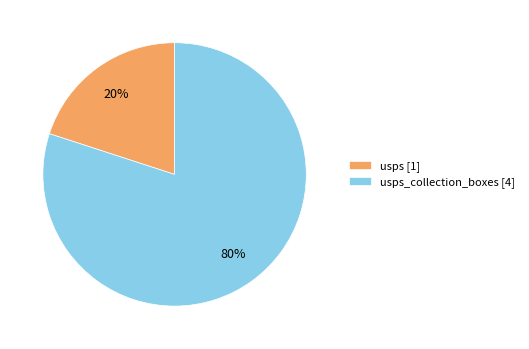

Does usps_collection_boxes [4] account for over 50% of the chart?

Yes